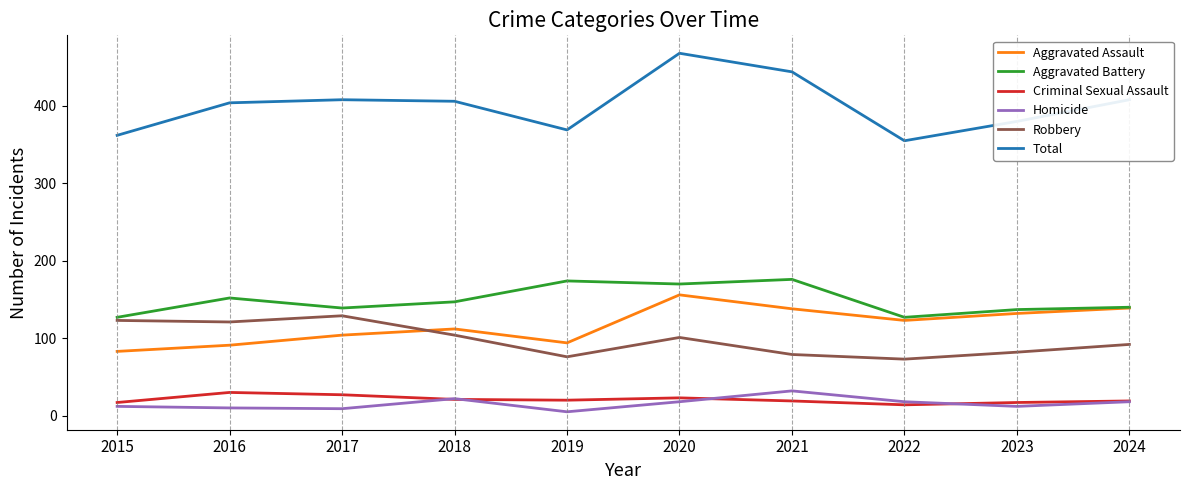

Is this an area chart (filled region under the line)?

No